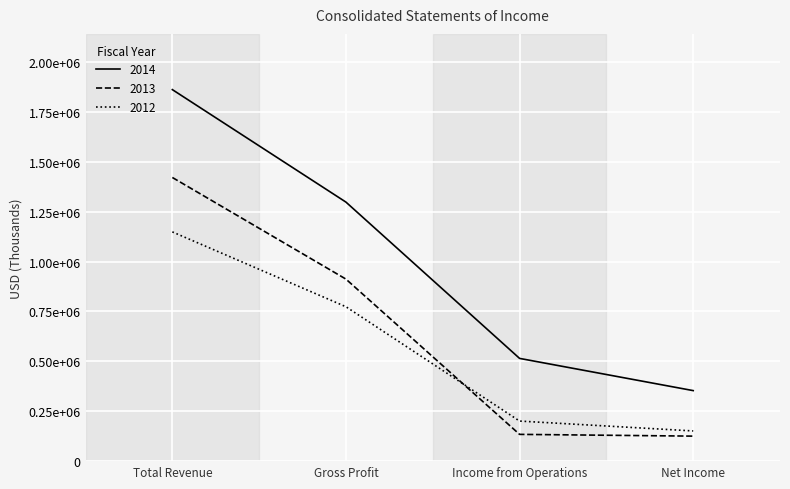

What is the sum of all 2014 values?

4027130